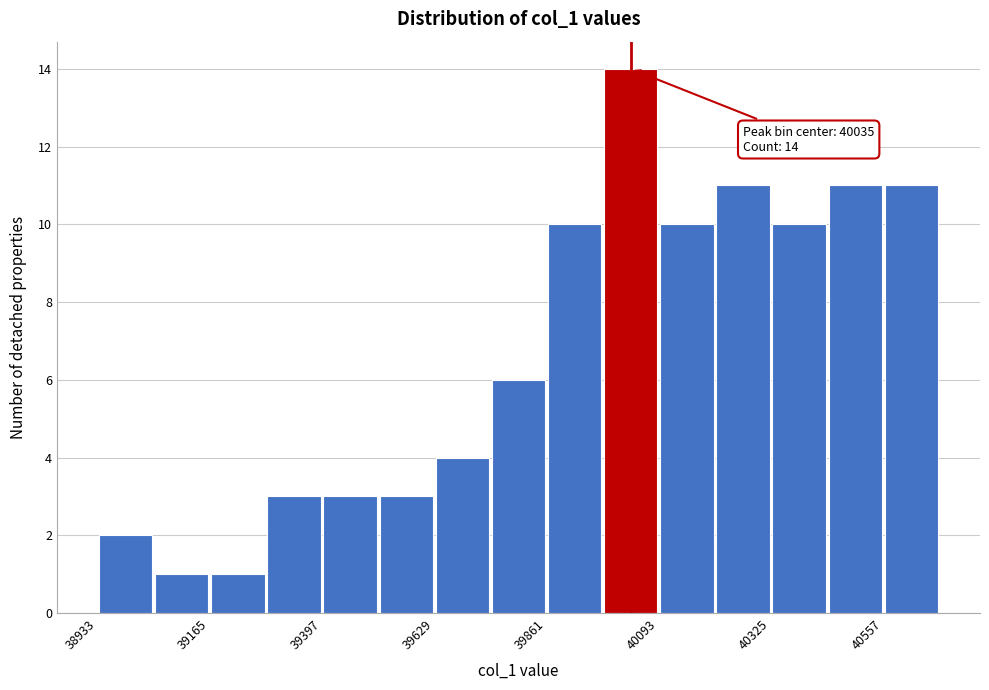

Around what value on the x-axis is the tallest bar? Give the approximate position of its centre, as read against the axis.

40050